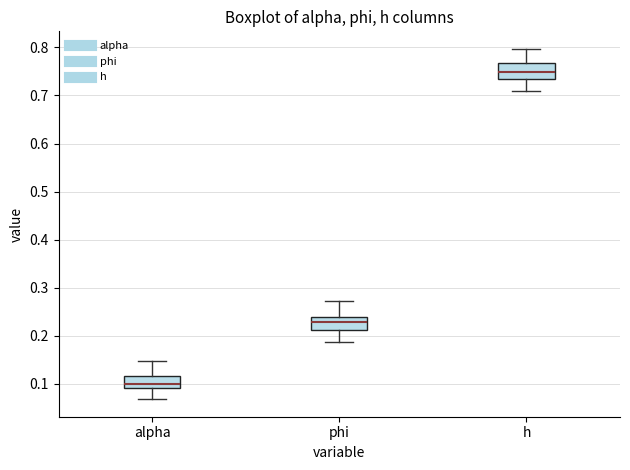

Where does the lower whisker of the box for alpha end on the y-axis? The values are not printed on the chart, so give them approximately, as read against the axis.

0.07